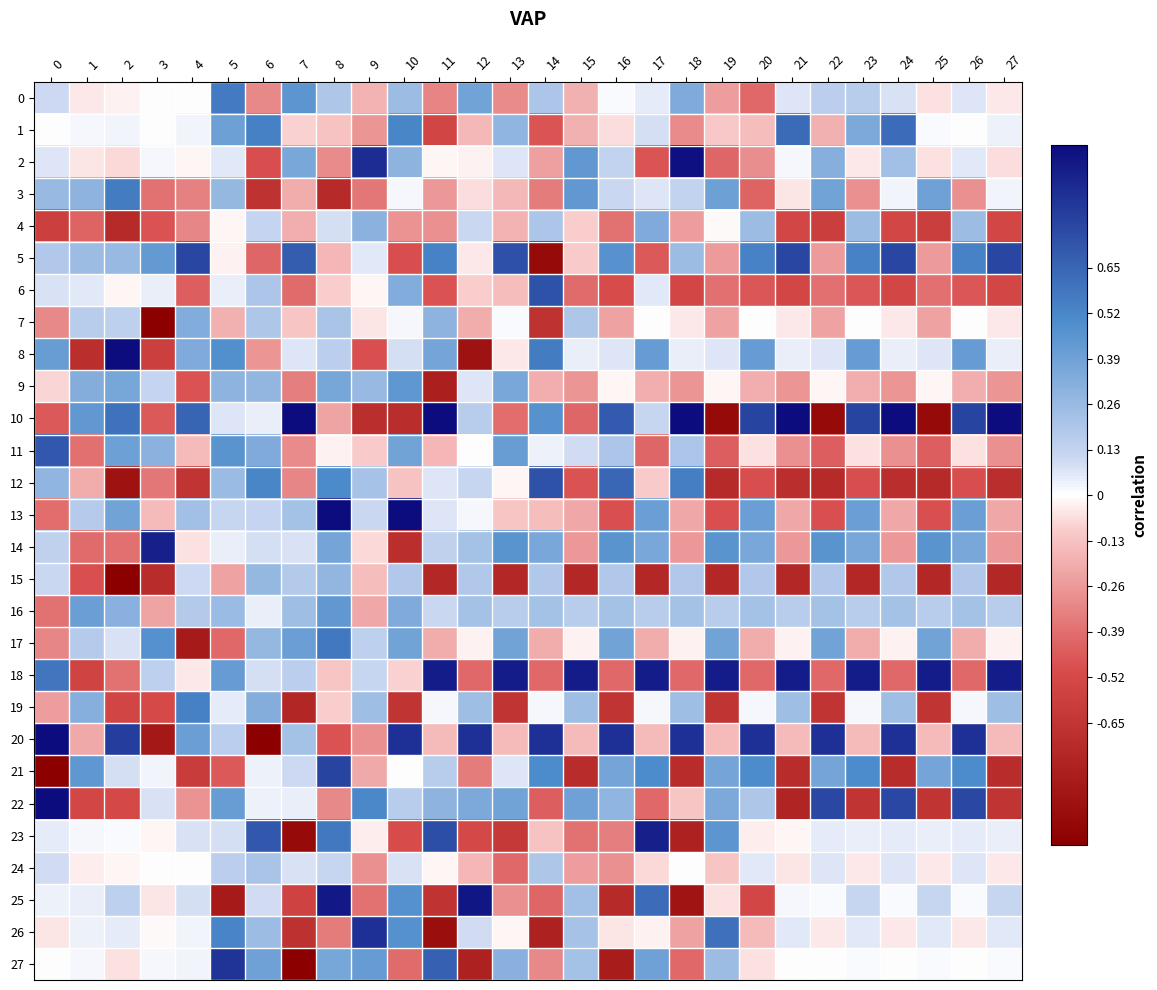

At which category does the chart reach its peak across all series?

2